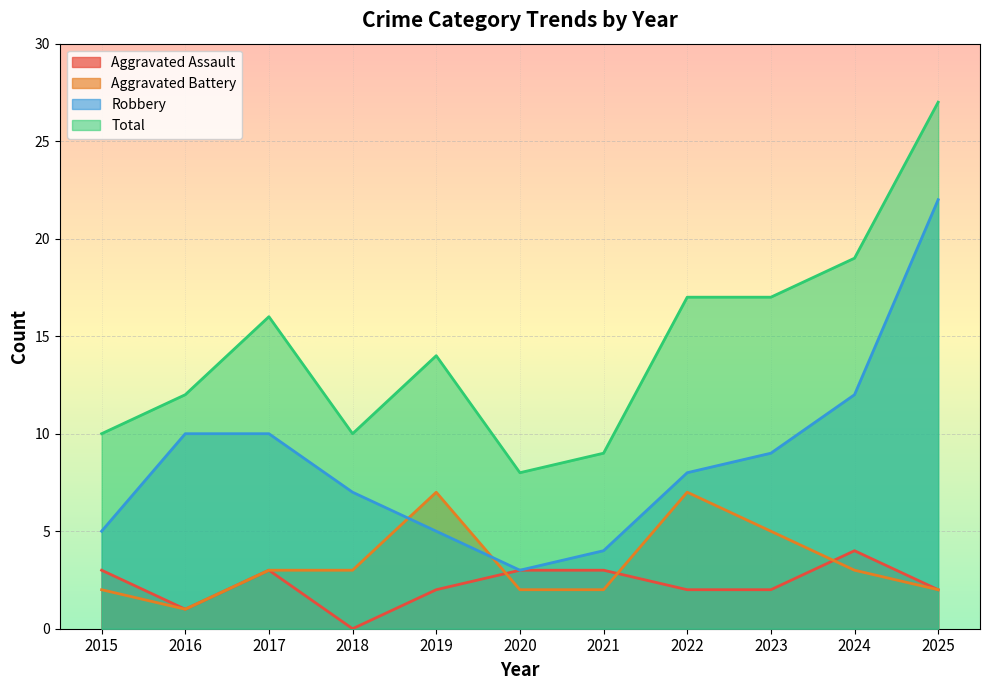

List the series in order of their peak value, highest first.

Total, Robbery, Aggravated Battery, Aggravated Assault